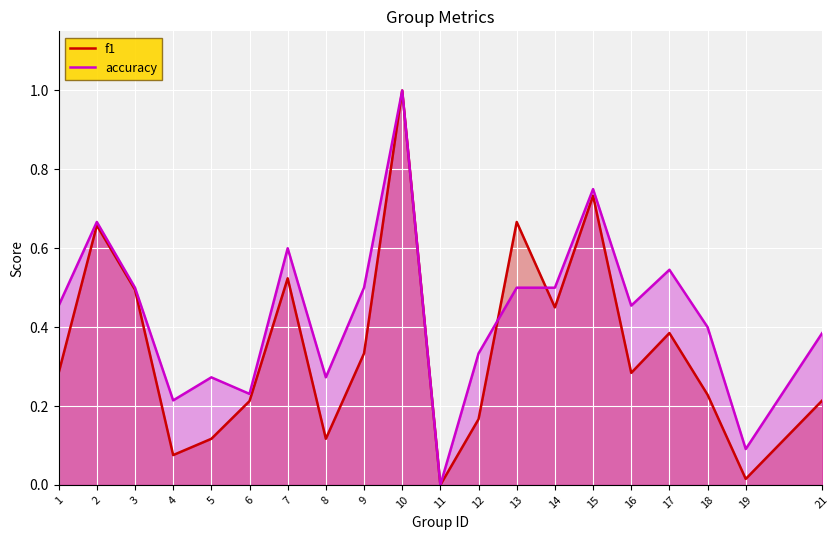

The value of f1 at 3 is 0.8. True or false?

False